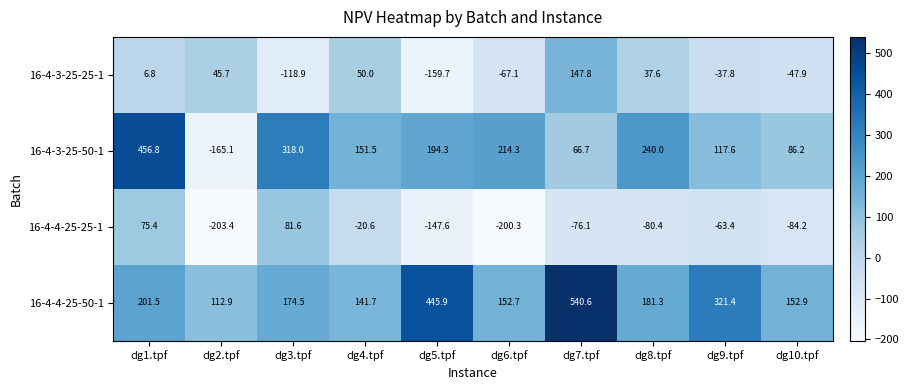

At which label is 16-4-3-25-25-1 closest to -5?

dg1.tpf